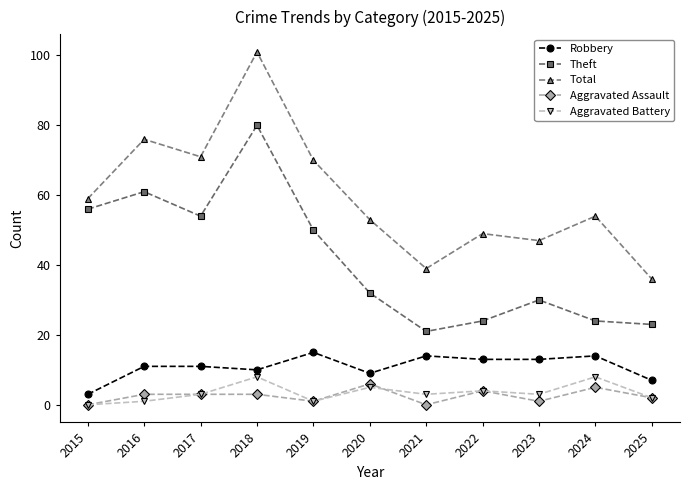

Count the Aggravated Battery values in the range 1 to 5.

8